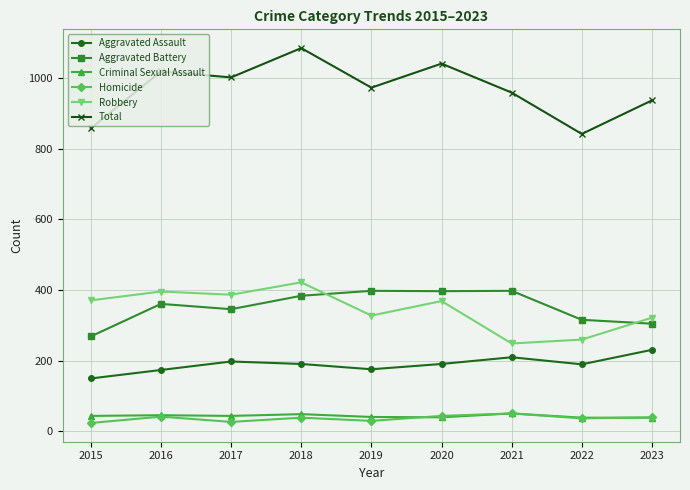

What is the value of the Homicide point at the 4th from the left?

39